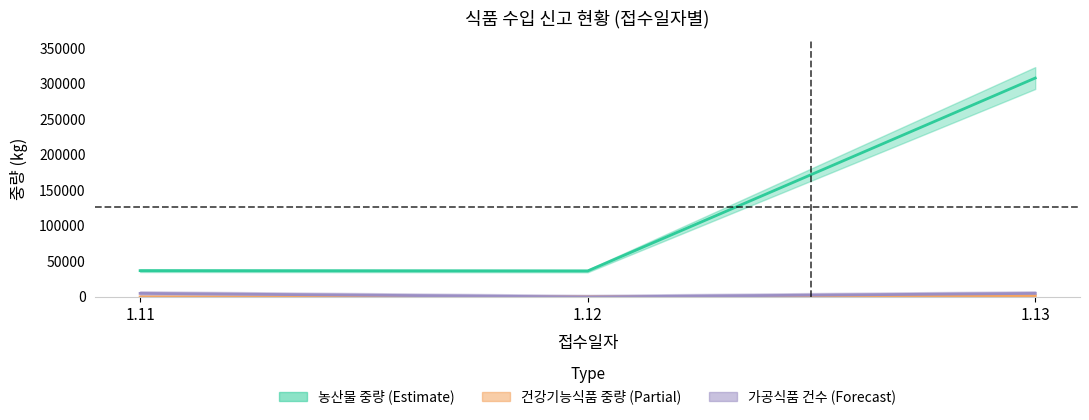

How many categories are shown in the chart?

3